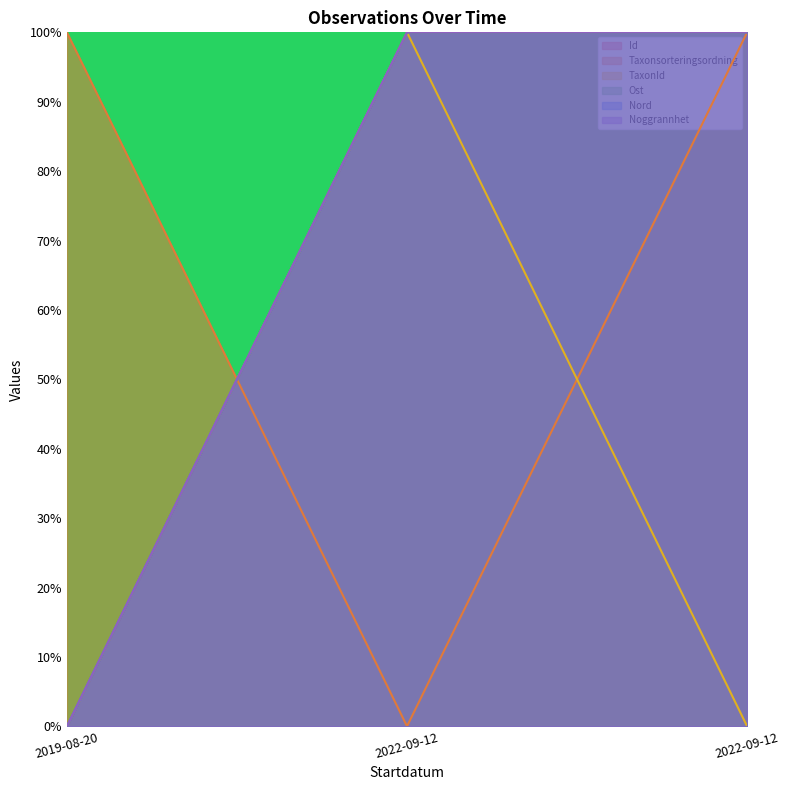

Which series has the widest spread of values?

Id